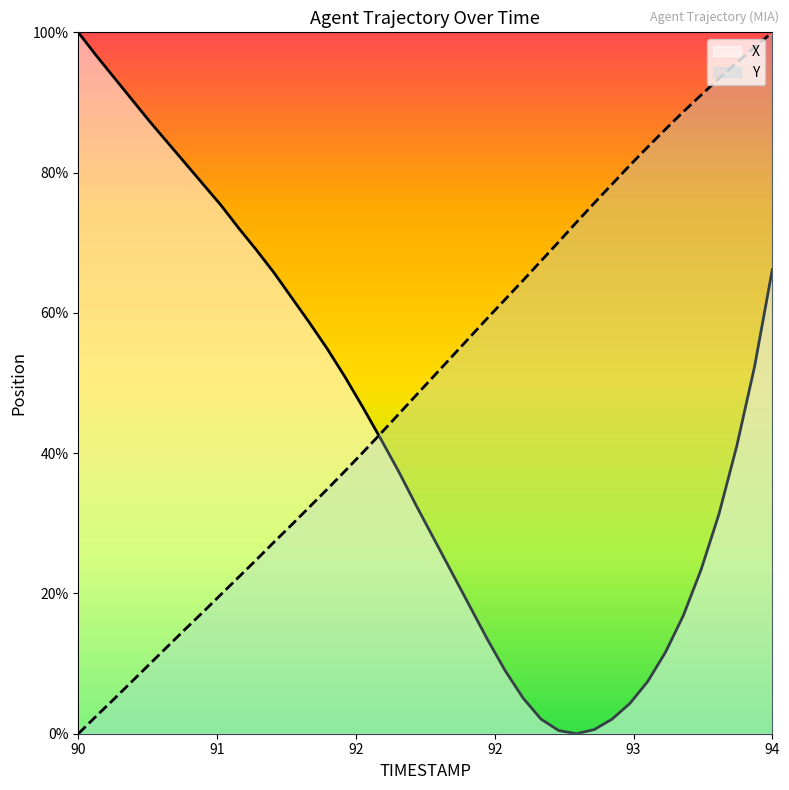

After their last crossing, which series has the higher values: X or Y?

Y